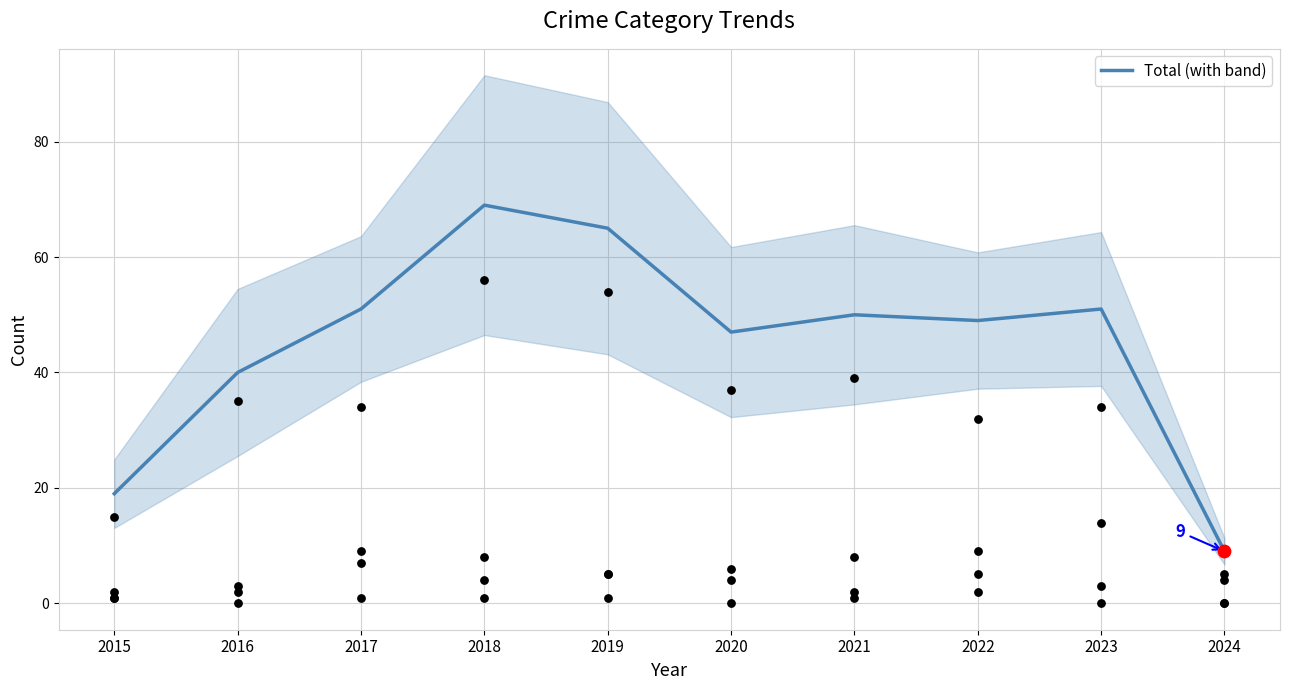

What is the change in value from 2019 to 2022?

-16